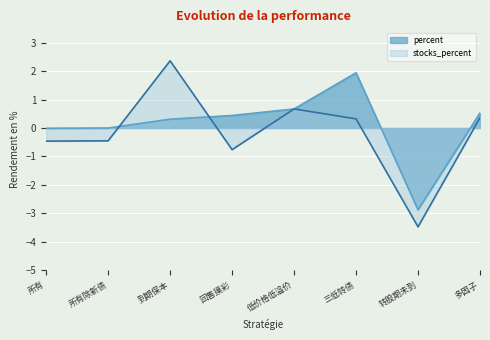

List the series in order of their overall mean, highest first.

percent, stocks_percent